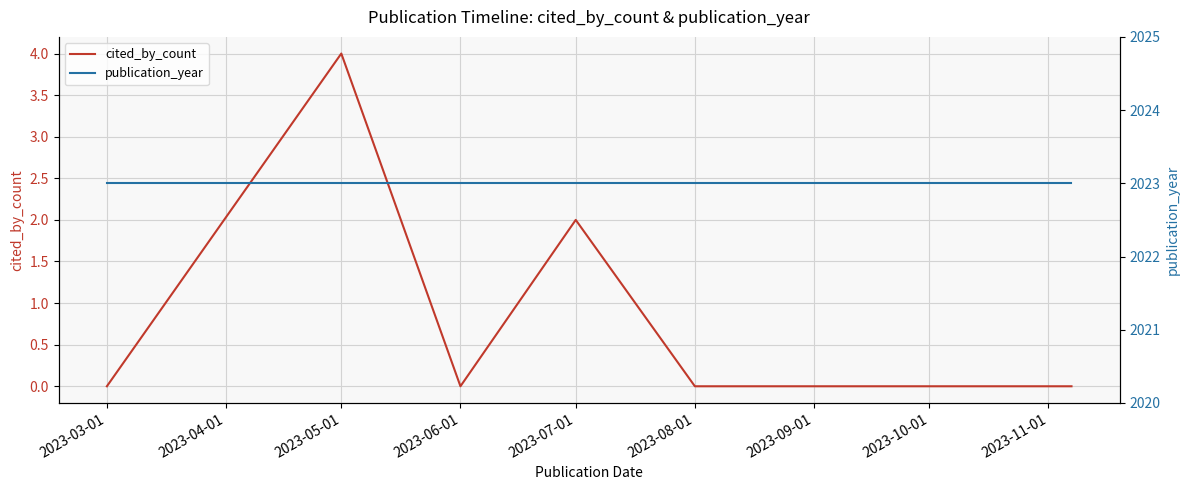

Is the value of publication_year at 2023-03-01 greater than the value of cited_by_count at 2023-03-01?

Yes